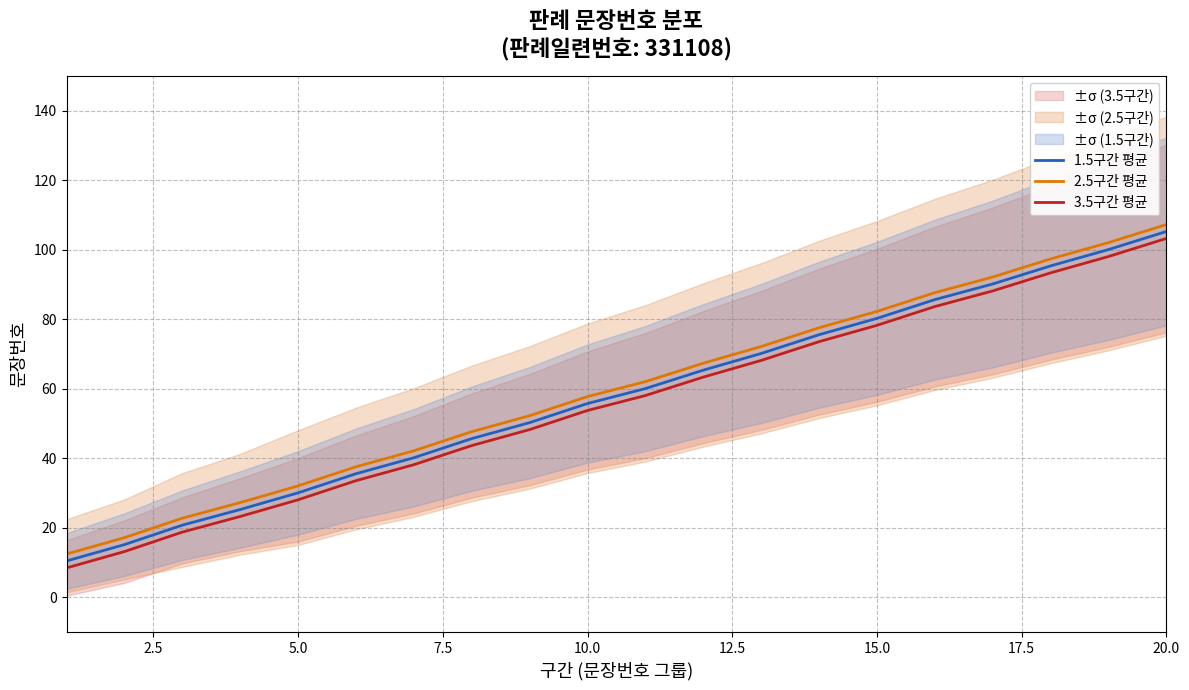

Is it true that 1.5구간 평균 equals 136.7 at 15.0?

False